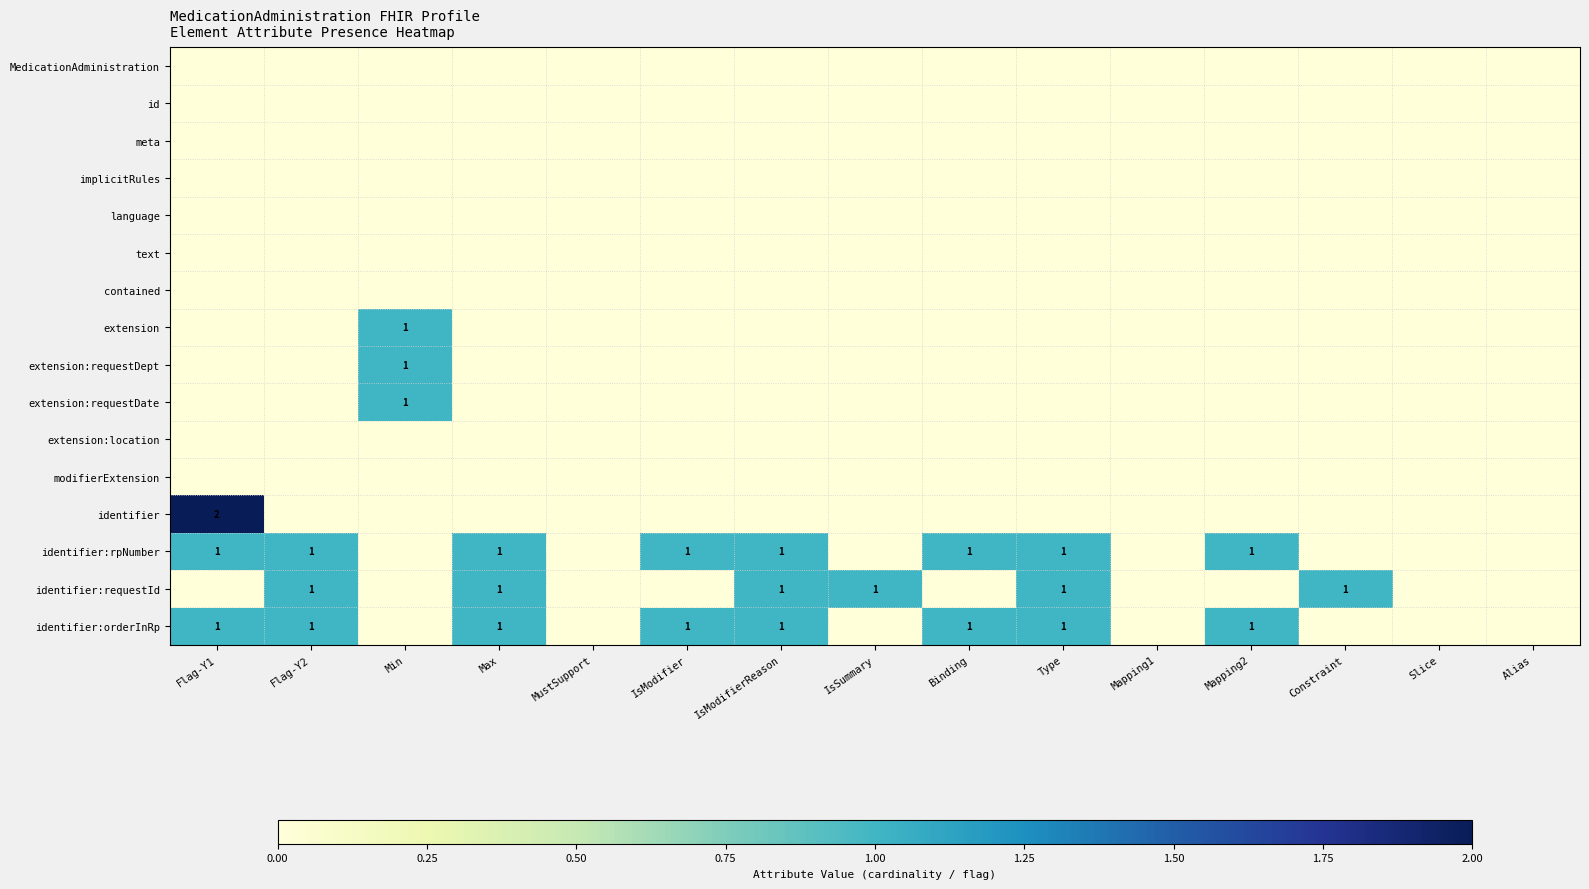

The extension:location series shows 0 at Flag-Y1. True or false?

True